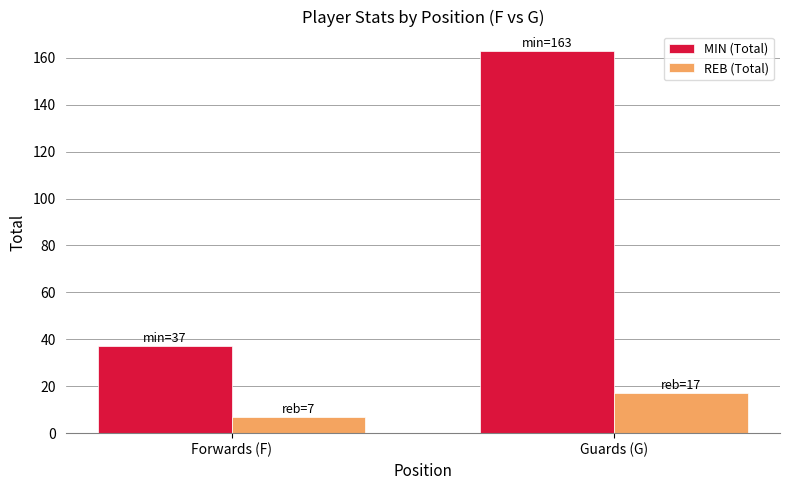

How many bars are there in total?

4